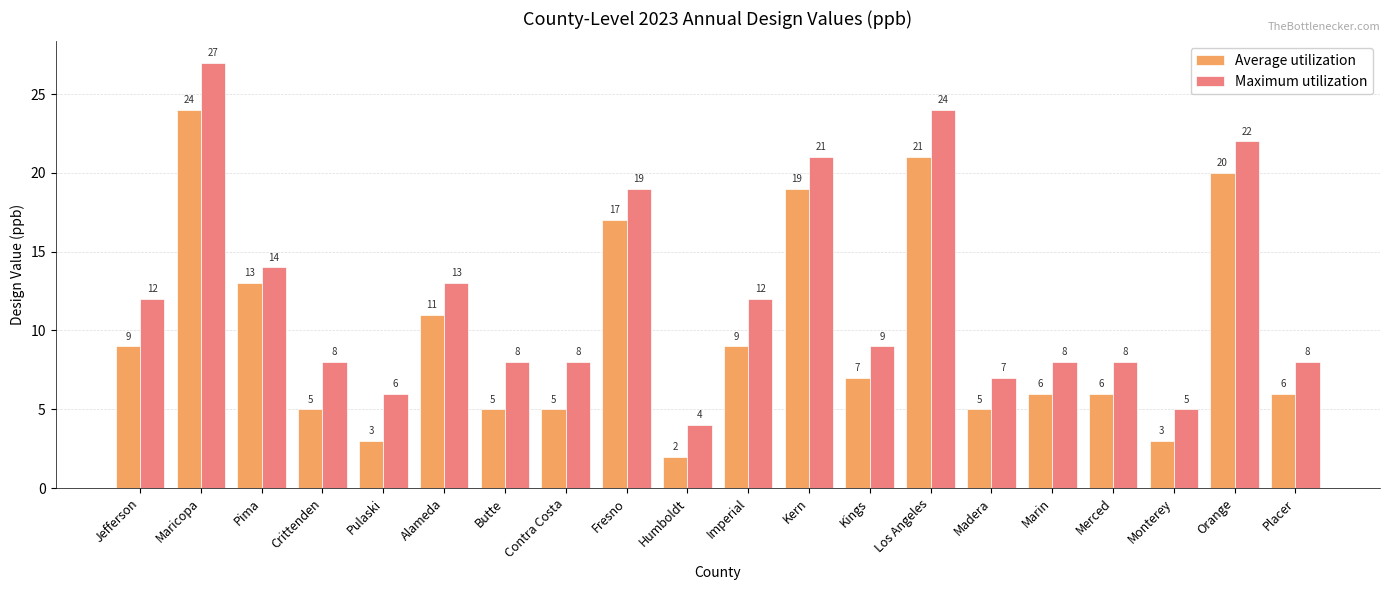

At which label does Maximum utilization first exceed 9?

Jefferson